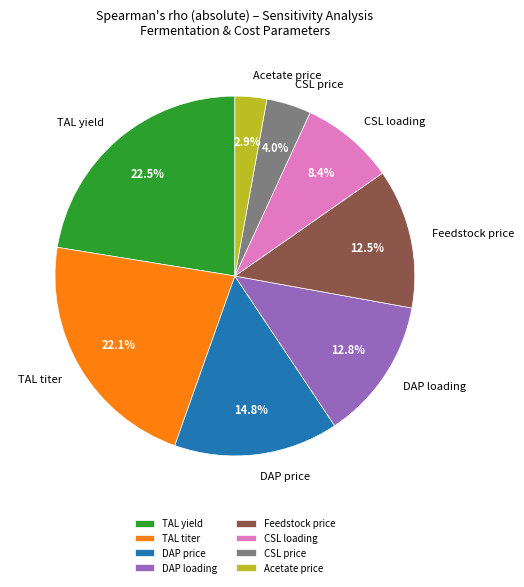

Approximately how many times larger is the value at CSL price compared to DAP price?

0.3